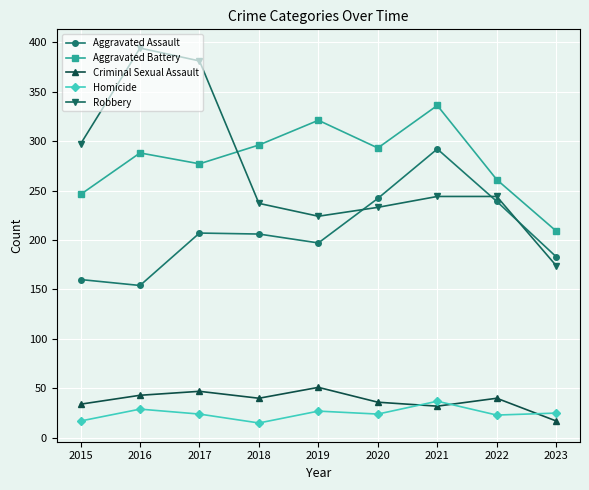

What are all the series names shown in the legend?

Aggravated Assault, Aggravated Battery, Criminal Sexual Assault, Homicide, Robbery